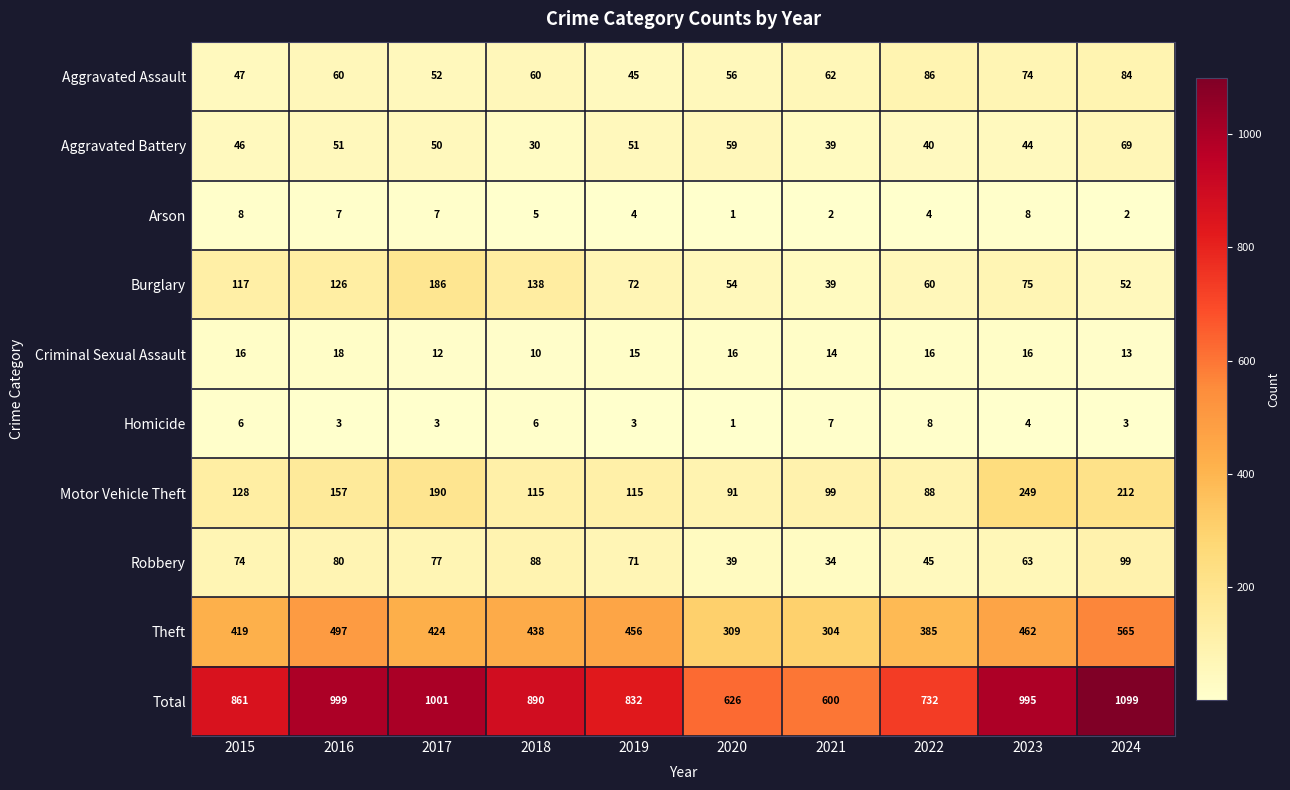

Where is Robbery nearest to the value 66?

2023